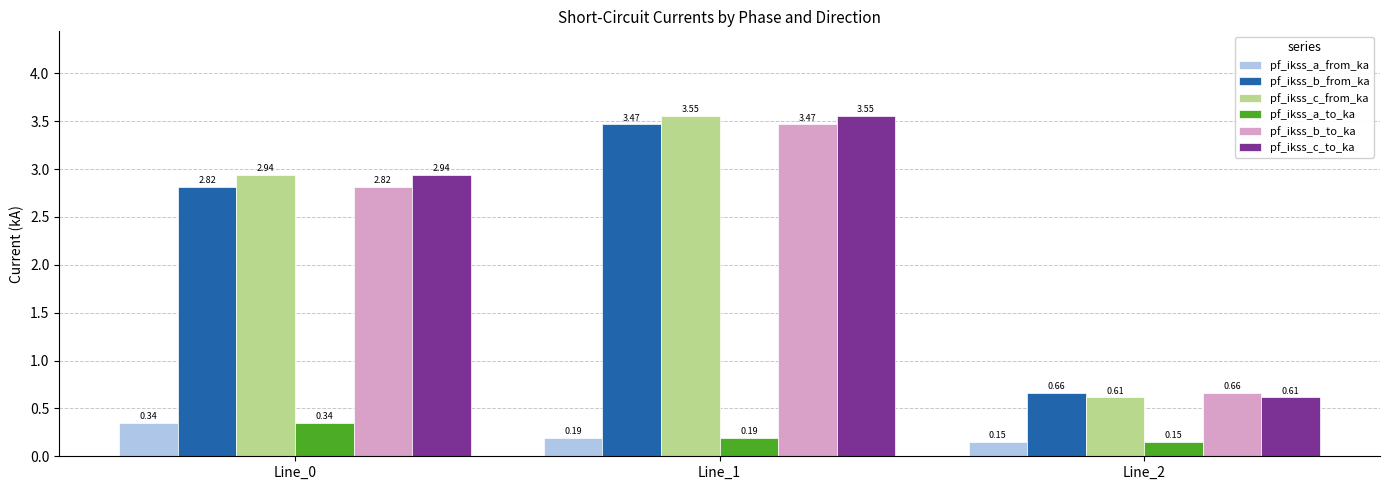

Is the value of pf_ikss_a_from_ka at Line_0 greater than the value of pf_ikss_b_from_ka at Line_2?

No